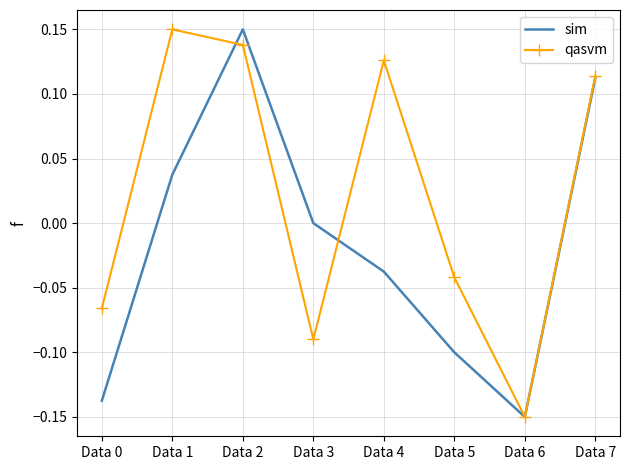

Which series has the largest total across all categories?

qasvm